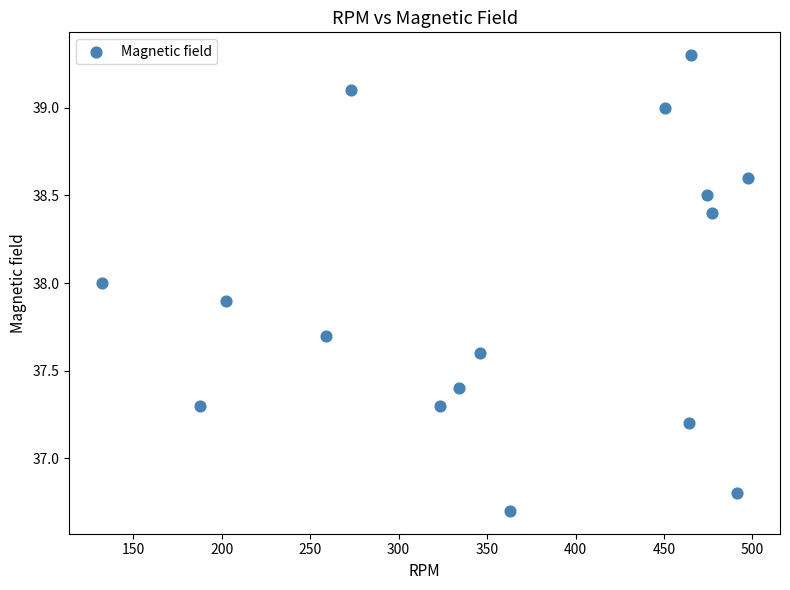

What is the range of X values (max minus min)?

365.2